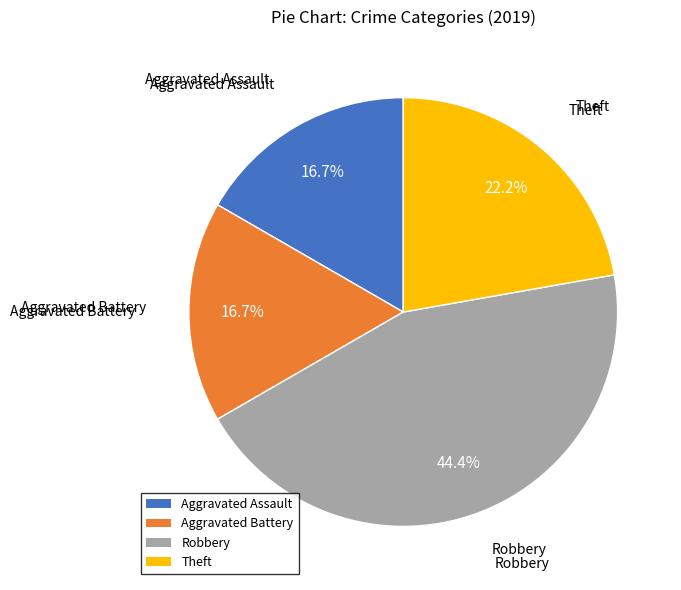

Is there any slice that represents more than half of the pie?

No